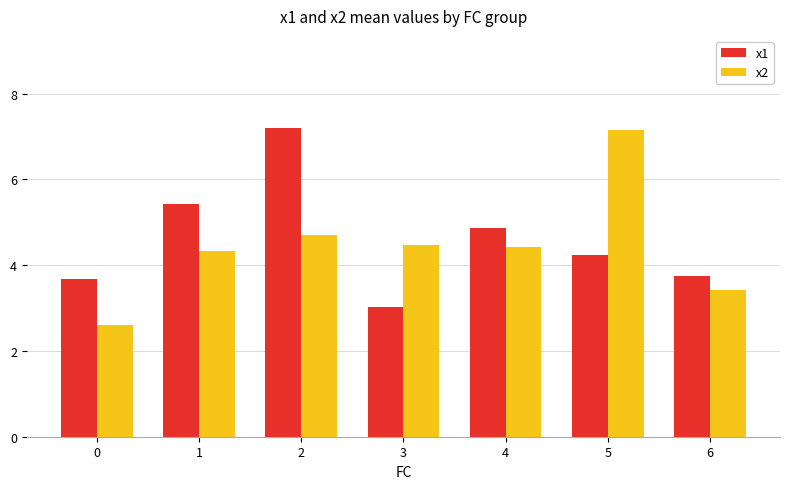

At which label is x2 closest to 4?

1